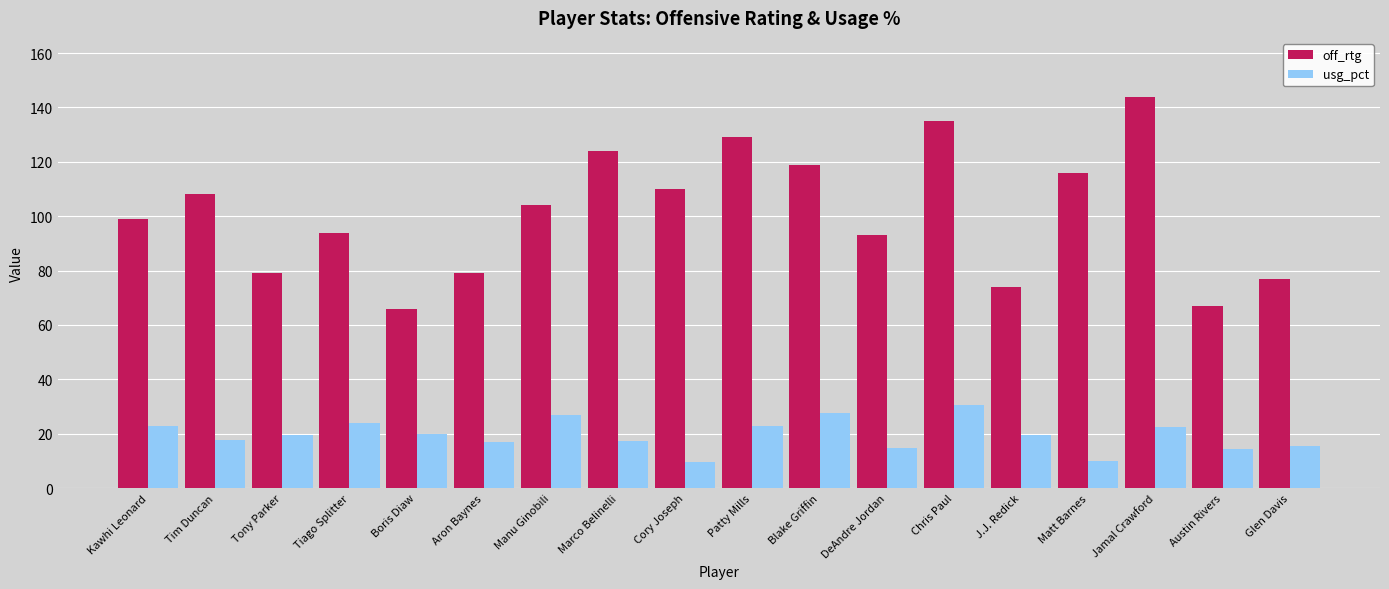

What is the total value across all series at Jamal Crawford?

166.6